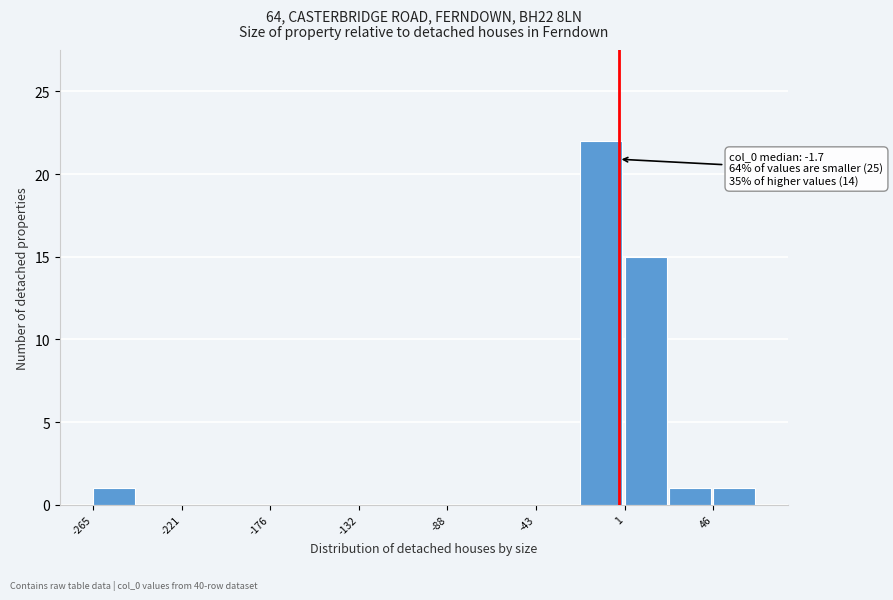

Which range on the x-axis has the tallest bar?

-20 to 0